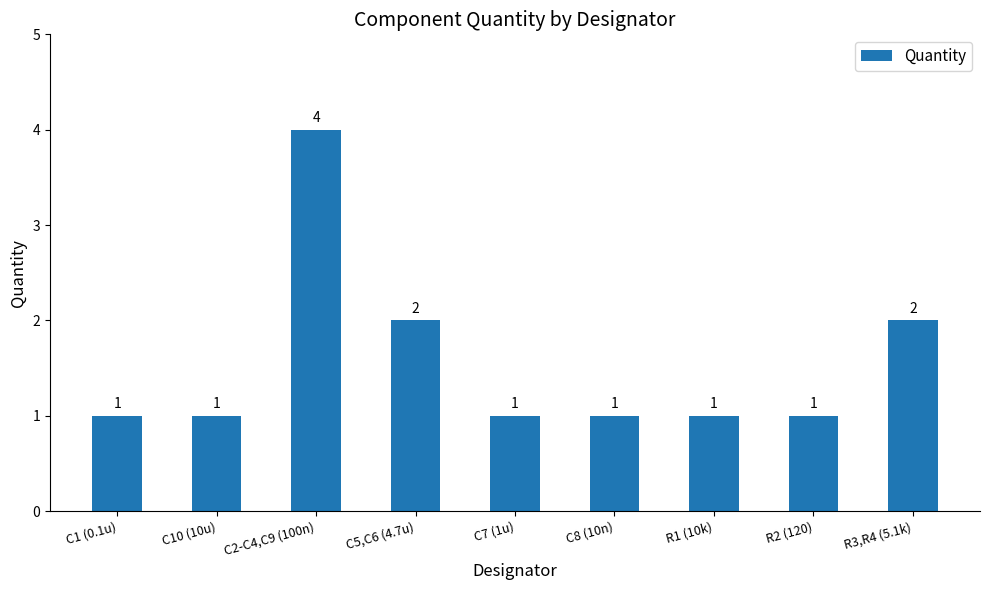

What is the label of the 6th bar from the left?

C8 (10n)